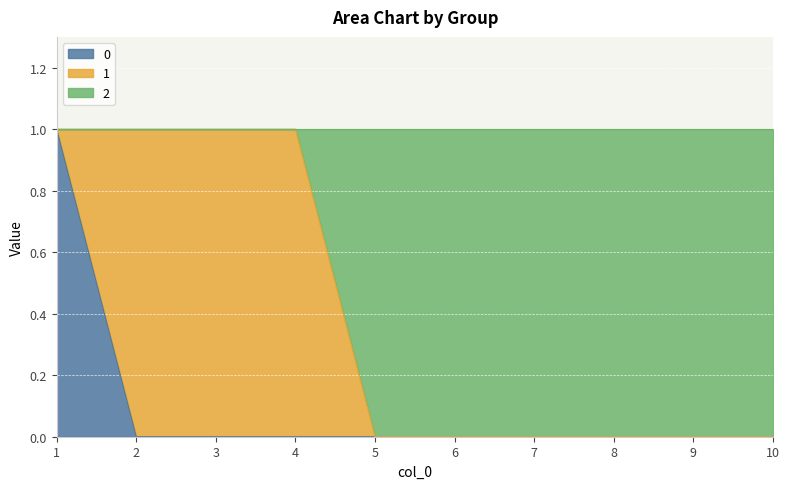

The 0 series shows 0 at 3. True or false?

True